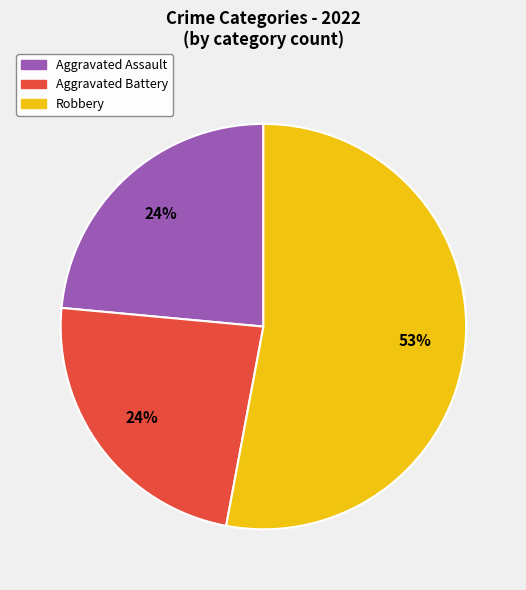

Do Aggravated Battery and Aggravated Assault together represent more than half of the pie?

No